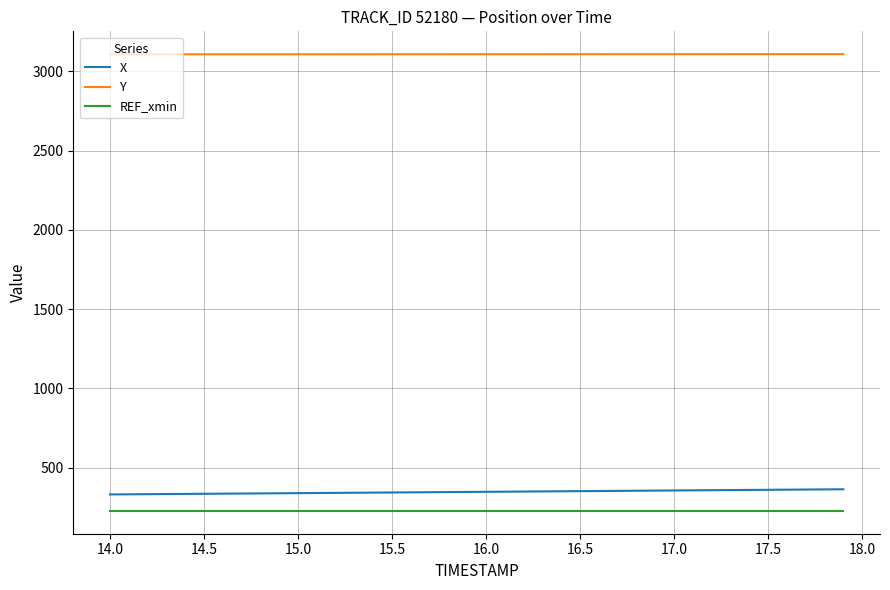

True or false: Y and REF_xmin cross at least once.

False